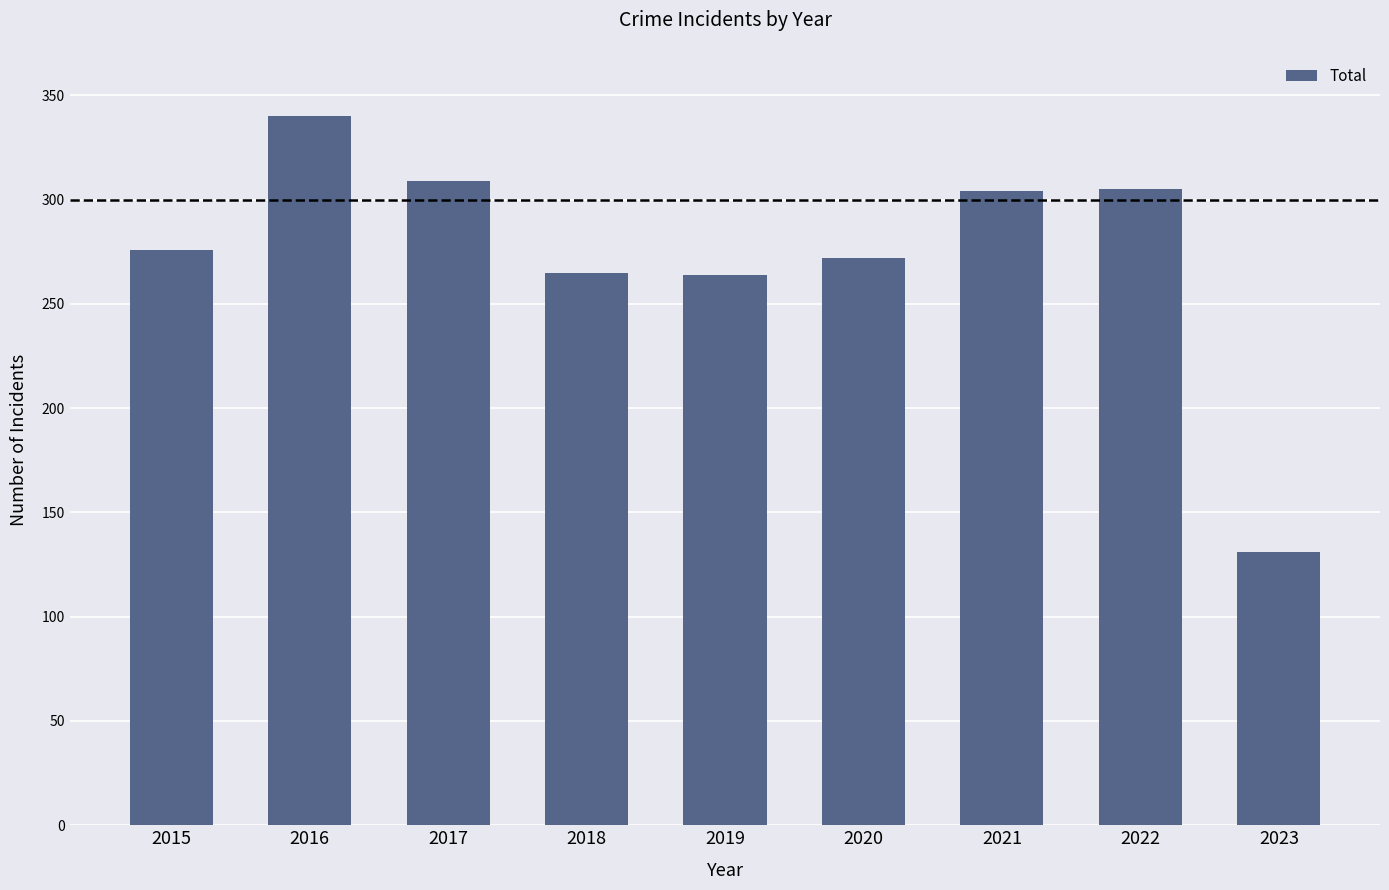

At which category does the chart reach its minimum across all series?

2023